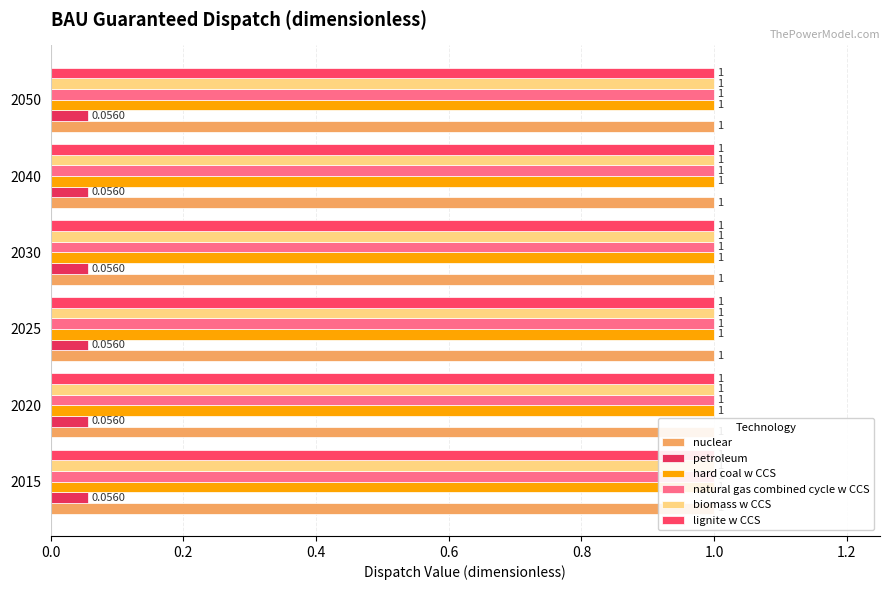

What is the maximum value for hard coal w CCS?

1.0